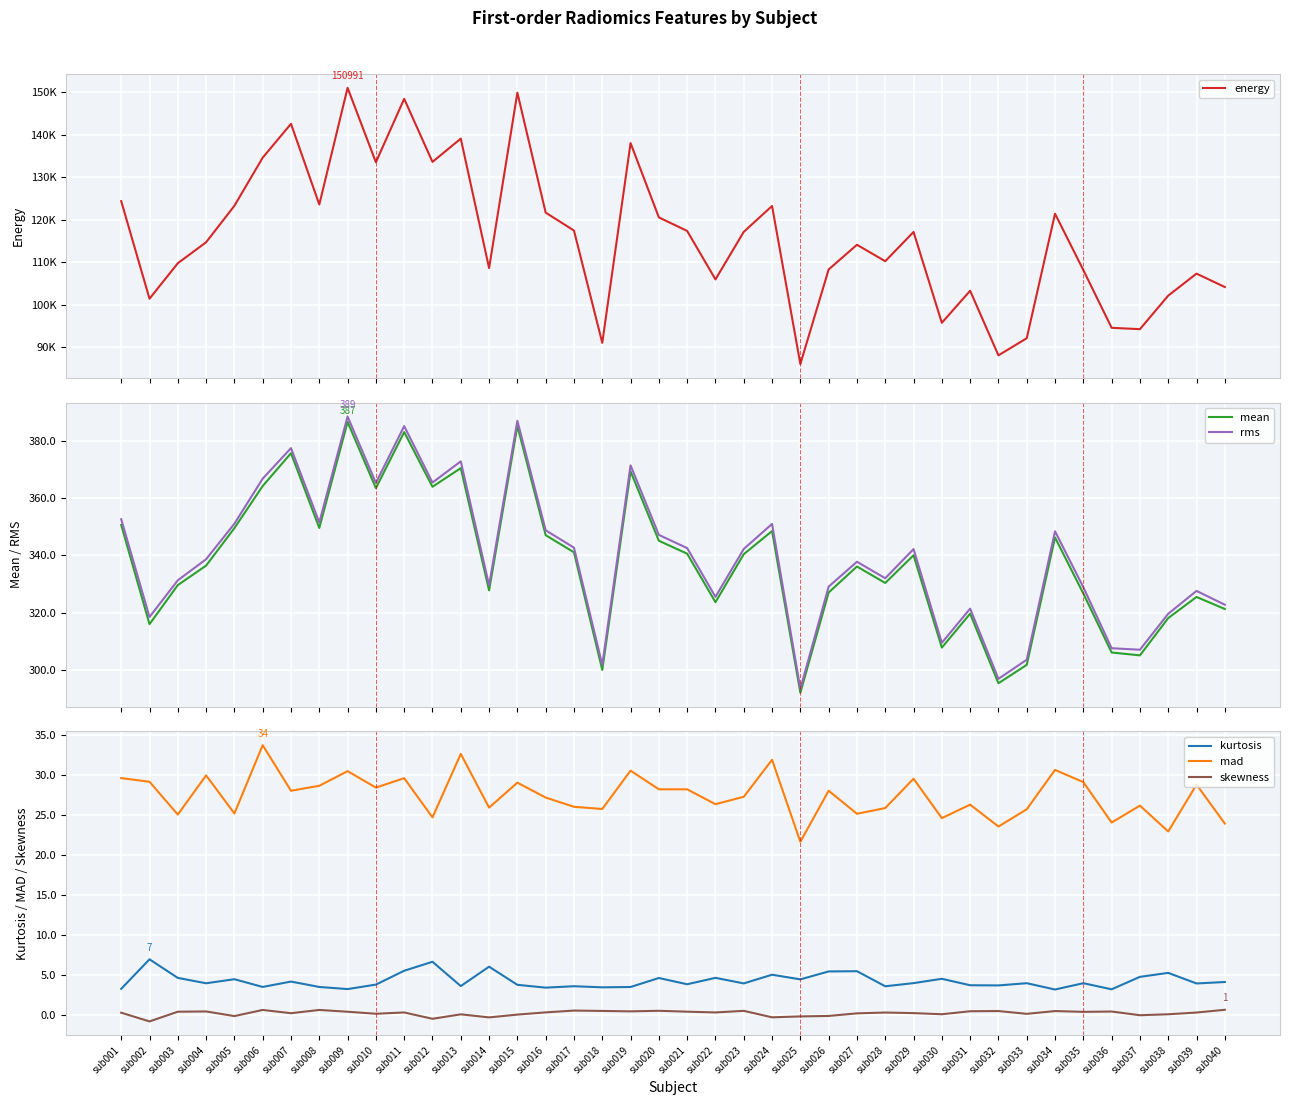

Reading left to right, extract all data points from this chart.

energy: sub001=124371.1	sub002=101439.9	sub003=109776.5	sub004=114707.5	sub005=123274.9	sub006=134578.1	sub007=142533.5	sub008=123574.9	sub009=150990.7	sub010=133499.0	sub011=148404.9	sub012=133582.4	sub013=139056.1	sub014=108635.5	sub015=149847.4	sub016=121665.6	sub017=117462.9	sub018=91068.3	sub019=138006.0	sub020=120548.8	sub021=117361.7	sub022=105976.2	sub023=117150.5	sub024=123229.5	sub025=86096.8	sub026=108310.3	sub027=114117.2	sub028=110249.4	sub029=117128.0	sub030=95782.6	sub031=103308.6	sub032=88136.3	sub033=92154.8	sub034=121415.2	sub035=108175.1	sub036=94607.9	sub037=94283.8	sub038=102164.5	sub039=107333.6	sub040=104189.6
mean: sub001=350.7	sub002=316.0	sub003=329.6	sub004=336.5	sub005=349.6	sub006=364.3	sub007=375.8	sub008=349.6	sub009=386.7	sub010=363.5	sub011=383.1	sub012=364.0	sub013=370.5	sub014=327.8	sub015=385.3	sub016=347.1	sub017=341.1	sub018=300.0	sub019=369.4	sub020=345.2	sub021=340.6	sub022=323.7	sub023=340.5	sub024=348.5	sub025=292.0	sub026=327.1	sub027=336.1	sub028=330.4	sub029=340.1	sub030=307.8	sub031=319.7	sub032=295.3	sub033=301.8	sub034=346.3	sub035=326.7	sub036=306.1	sub037=305.1	sub038=318.1	sub039=325.5	sub040=321.3
rms: sub001=352.7	sub002=318.5	sub003=331.3	sub004=338.7	sub005=351.1	sub006=366.8	sub007=377.5	sub008=351.5	sub009=388.6	sub010=365.4	sub011=385.2	sub012=365.5	sub013=372.9	sub014=329.6	sub015=387.1	sub016=348.8	sub017=342.7	sub018=301.8	sub019=371.5	sub020=347.2	sub021=342.6	sub022=325.5	sub023=342.3	sub024=351.0	sub025=293.4	sub026=329.1	sub027=337.8	sub028=332.0	sub029=342.2	sub030=309.5	sub031=321.4	sub032=296.9	sub033=303.6	sub034=348.4	sub035=328.9	sub036=307.6	sub037=307.1	sub038=319.6	sub039=327.6	sub040=322.8
kurtosis: sub001=3.2	sub002=6.9	sub003=4.6	sub004=3.9	sub005=4.5	sub006=3.5	sub007=4.2	sub008=3.5	sub009=3.2	sub010=3.8	sub011=5.5	sub012=6.6	sub013=3.6	sub014=6.0	sub015=3.8	sub016=3.4	sub017=3.6	sub018=3.4	sub019=3.5	sub020=4.6	sub021=3.8	sub022=4.6	sub023=3.9	sub024=5.0	sub025=4.4	sub026=5.4	sub027=5.5	sub028=3.6	sub029=4.0	sub030=4.5	sub031=3.7	sub032=3.7	sub033=4.0	sub034=3.2	sub035=4.0	sub036=3.2	sub037=4.7	sub038=5.2	sub039=3.9	sub040=4.1
mad: sub001=29.6	sub002=29.2	sub003=25.1	sub004=30.0	sub005=25.2	sub006=33.8	sub007=28.1	sub008=28.7	sub009=30.5	sub010=28.5	sub011=29.6	sub012=24.7	sub013=32.7	sub014=25.9	sub015=29.1	sub016=27.2	sub017=26.0	sub018=25.8	sub019=30.6	sub020=28.2	sub021=28.2	sub022=26.4	sub023=27.3	sub024=31.9	sub025=21.7	sub026=28.1	sub027=25.2	sub028=25.9	sub029=29.6	sub030=24.6	sub031=26.3	sub032=23.6	sub033=25.7	sub034=30.7	sub035=29.1	sub036=24.1	sub037=26.2	sub038=23.0	sub039=28.8	sub040=24.0
skewness: sub001=0.3	sub002=-0.8	sub003=0.4	sub004=0.4	sub005=-0.2	sub006=0.6	sub007=0.2	sub008=0.6	sub009=0.4	sub010=0.1	sub011=0.3	sub012=-0.5	sub013=0.1	sub014=-0.3	sub015=0.0	sub016=0.3	sub017=0.5	sub018=0.5	sub019=0.4	sub020=0.5	sub021=0.4	sub022=0.3	sub023=0.5	sub024=-0.3	sub025=-0.2	sub026=-0.1	sub027=0.2	sub028=0.3	sub029=0.2	sub030=0.1	sub031=0.4	sub032=0.5	sub033=0.1	sub034=0.5	sub035=0.4	sub036=0.4	sub037=-0.1	sub038=0.1	sub039=0.3	sub040=0.6